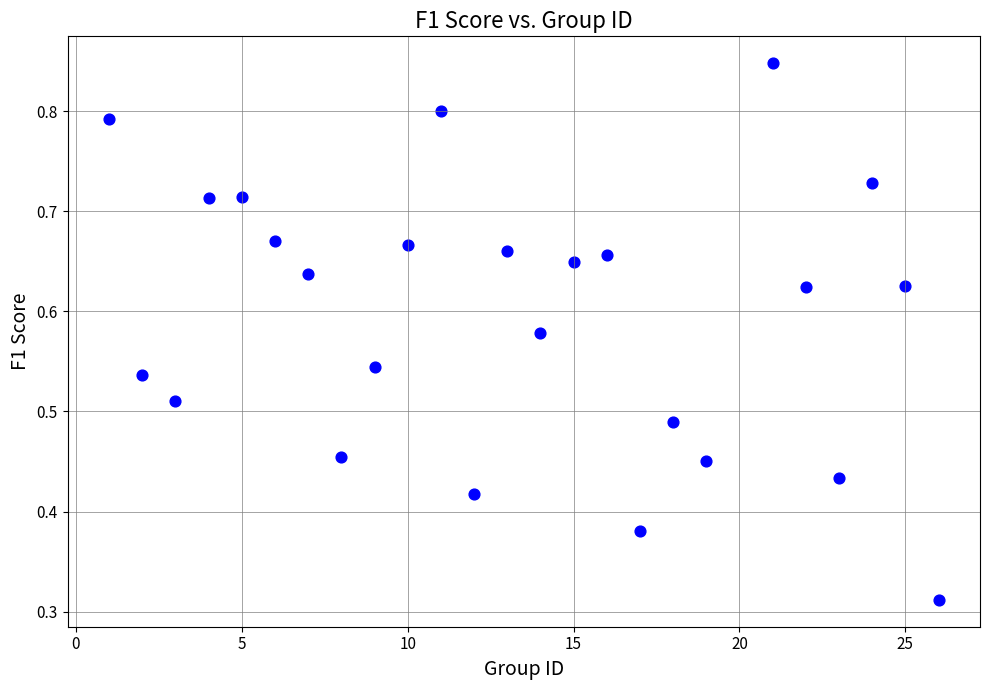

What is the range of X values (max minus min)?

25.0